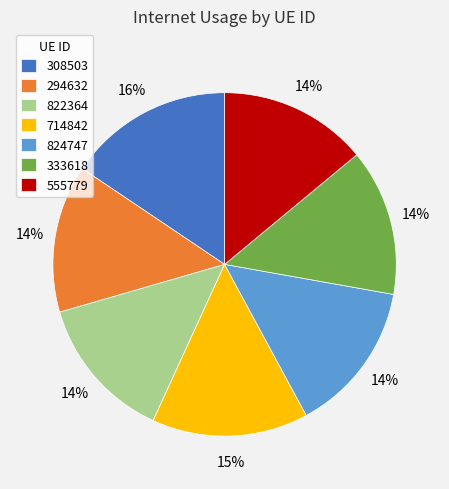

Is it true that 308503 is 30% of the pie?

False